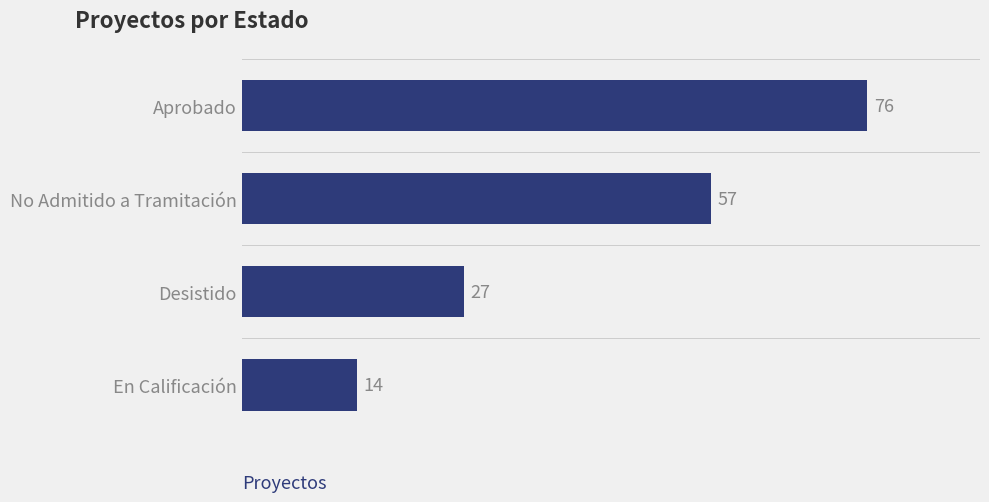

The chart shows a value of 76 at Aprobado. True or false?

True